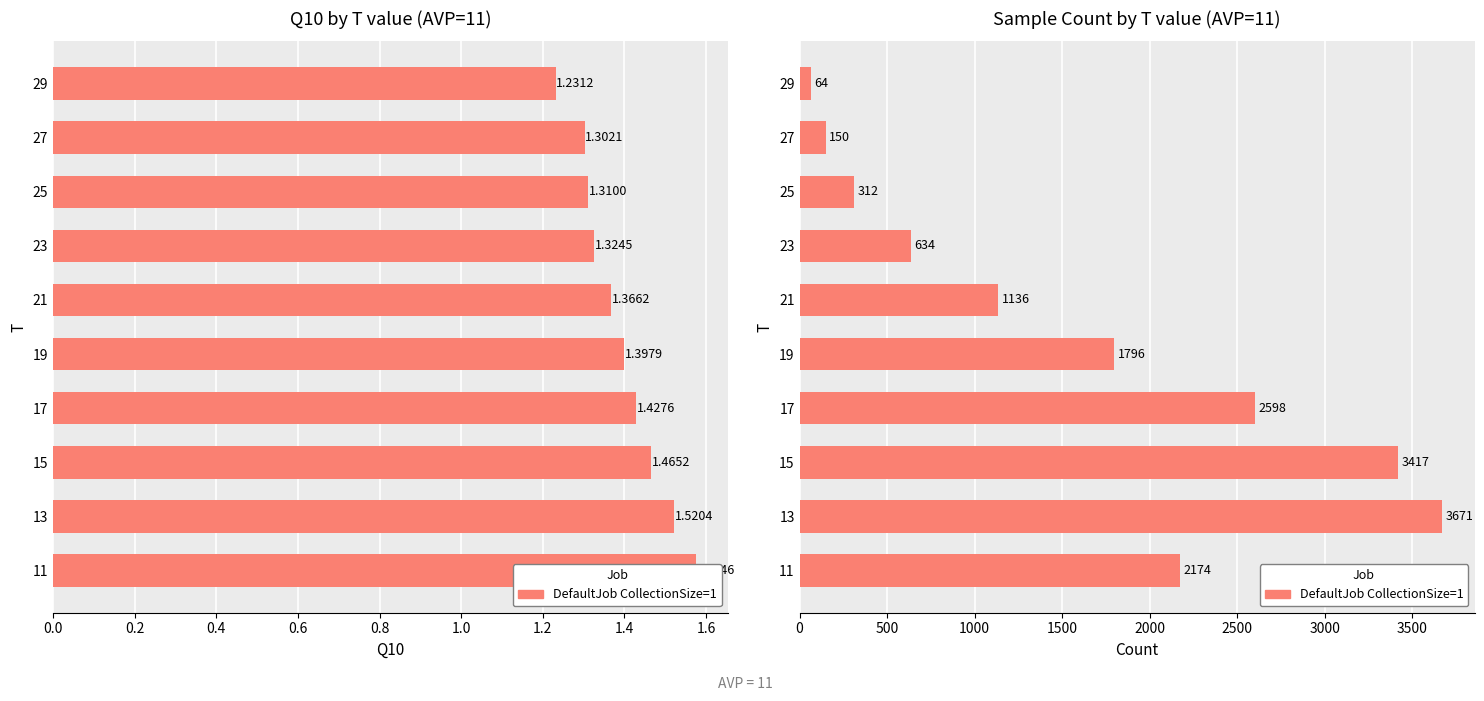

Count the number of data series in this chart.

1